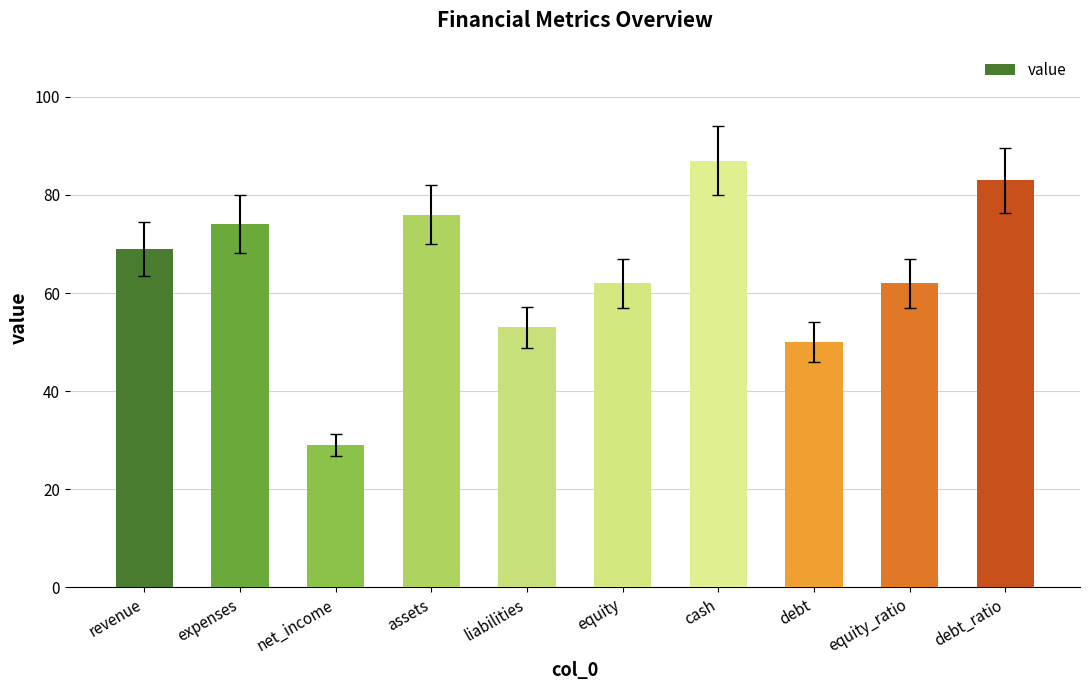

How many bars are there in total?

10